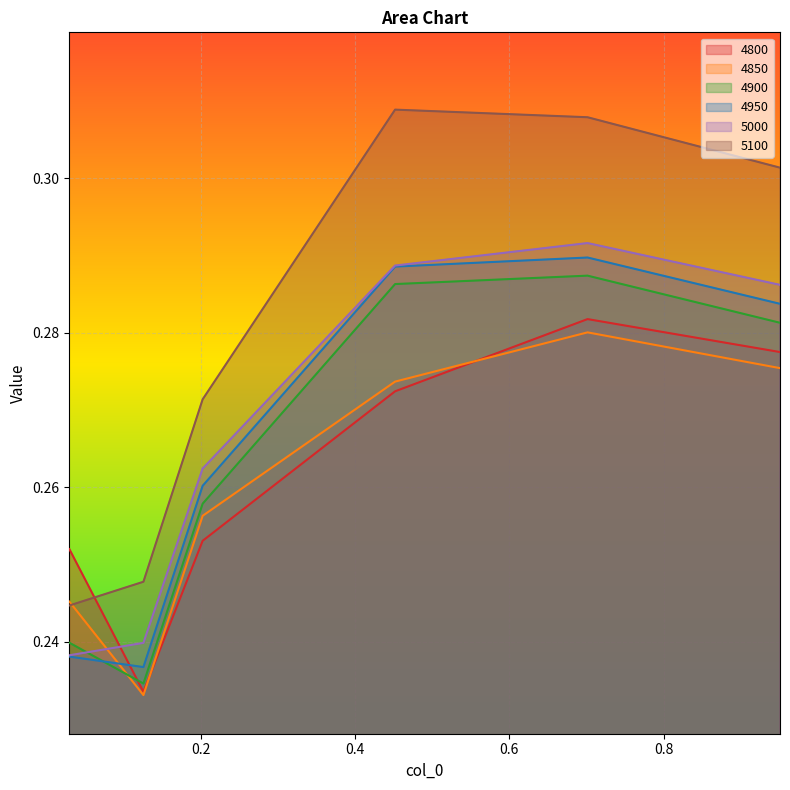

How many lines are shown in the chart?

6